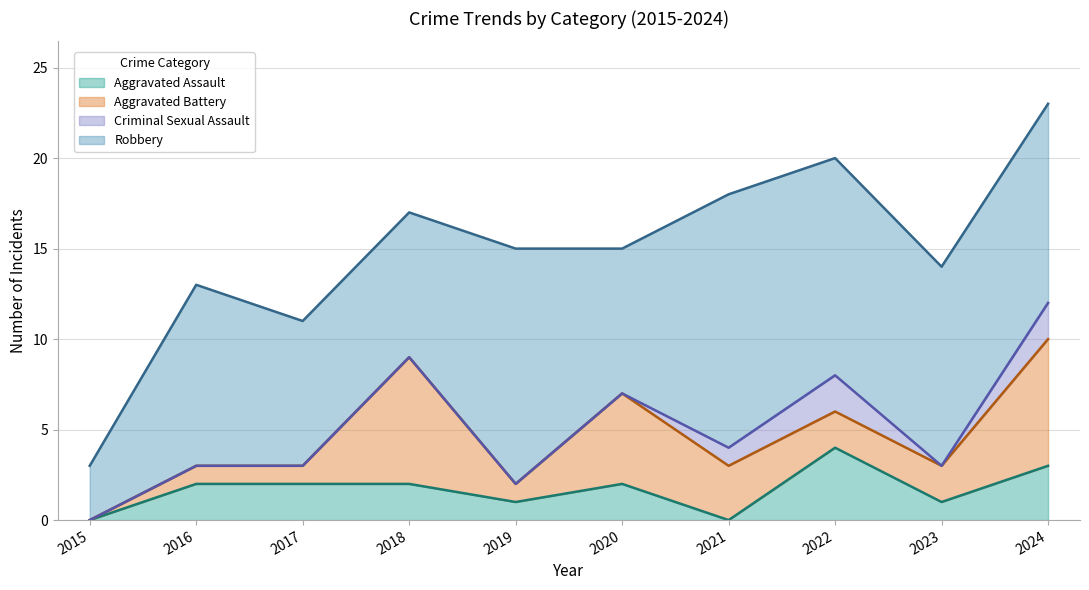

How many data points in Aggravated Assault are less than 2?

4